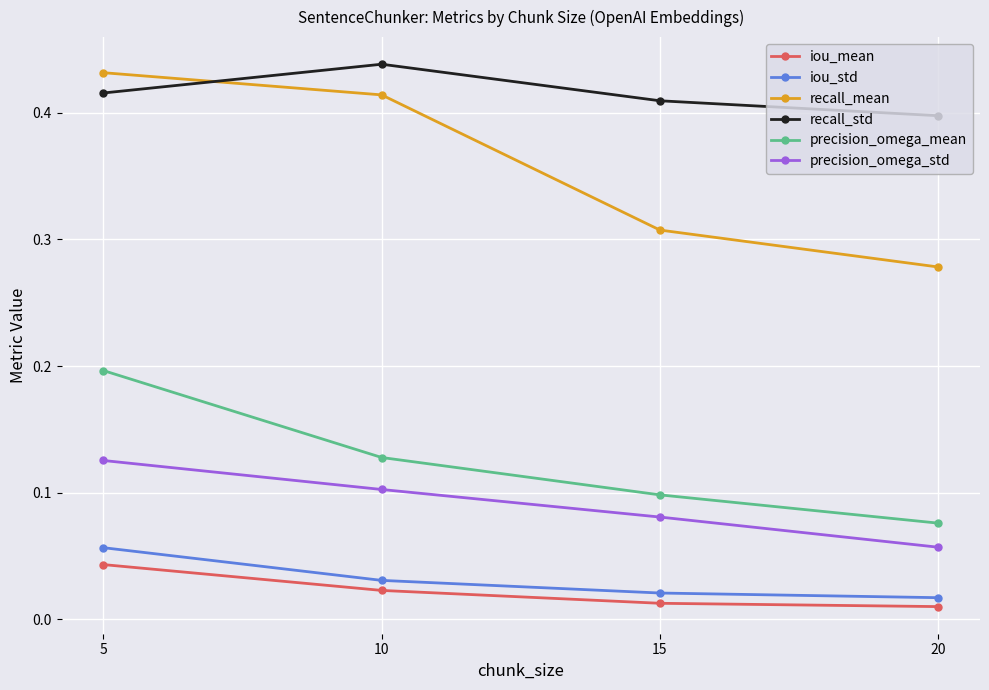

The value of recall_std at 20 is 0.2. True or false?

False